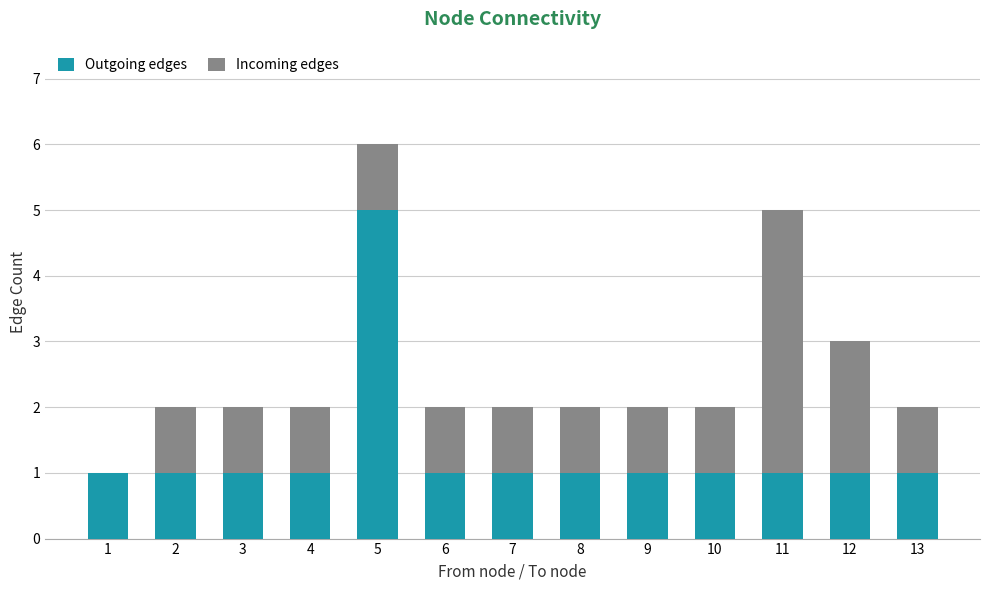

Count the number of data series in this chart.

2